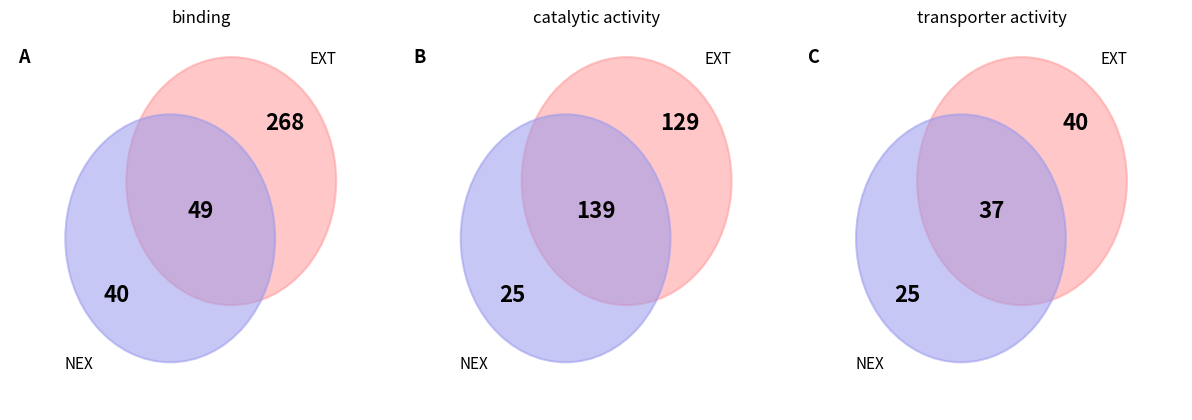

Is catalytic activity the majority of the pie?

No